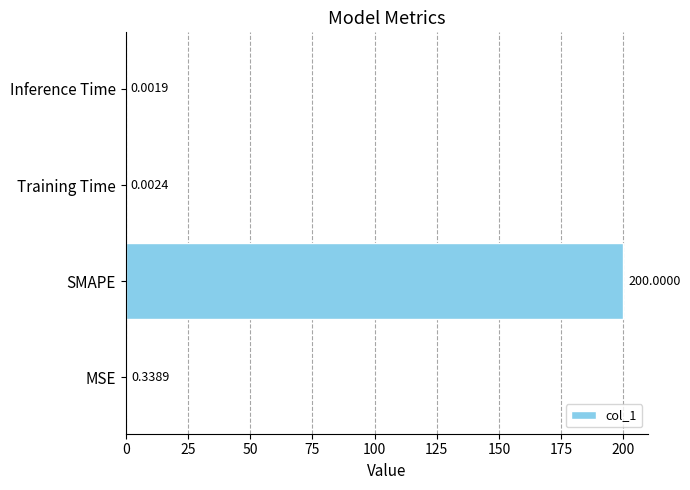

Where is the data nearest to the value 100?

MSE